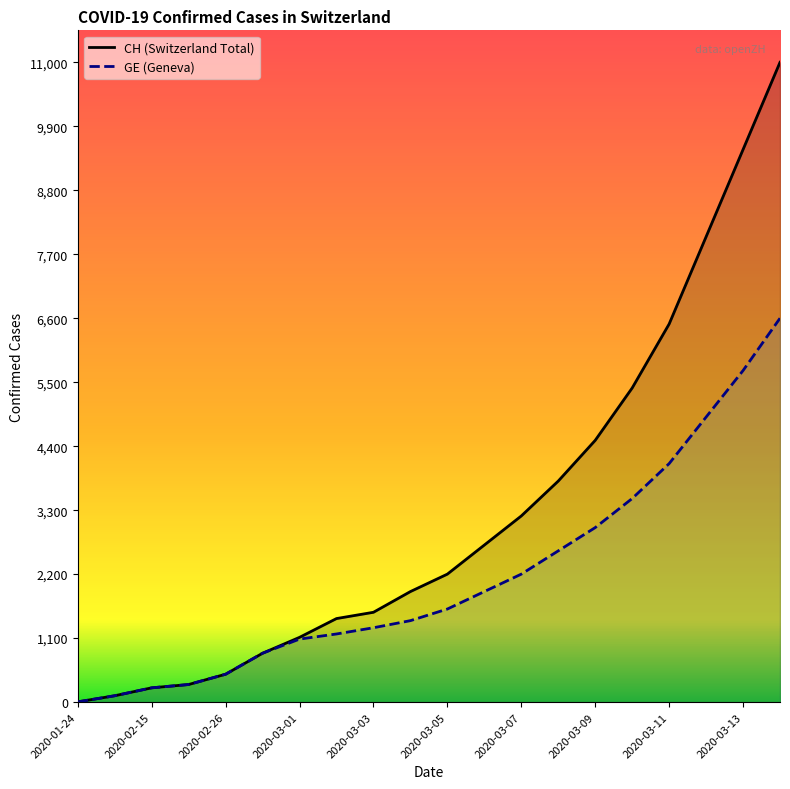

Between 2020-03-11 and 2020-03-12, which series saw the biggest shift?

CH